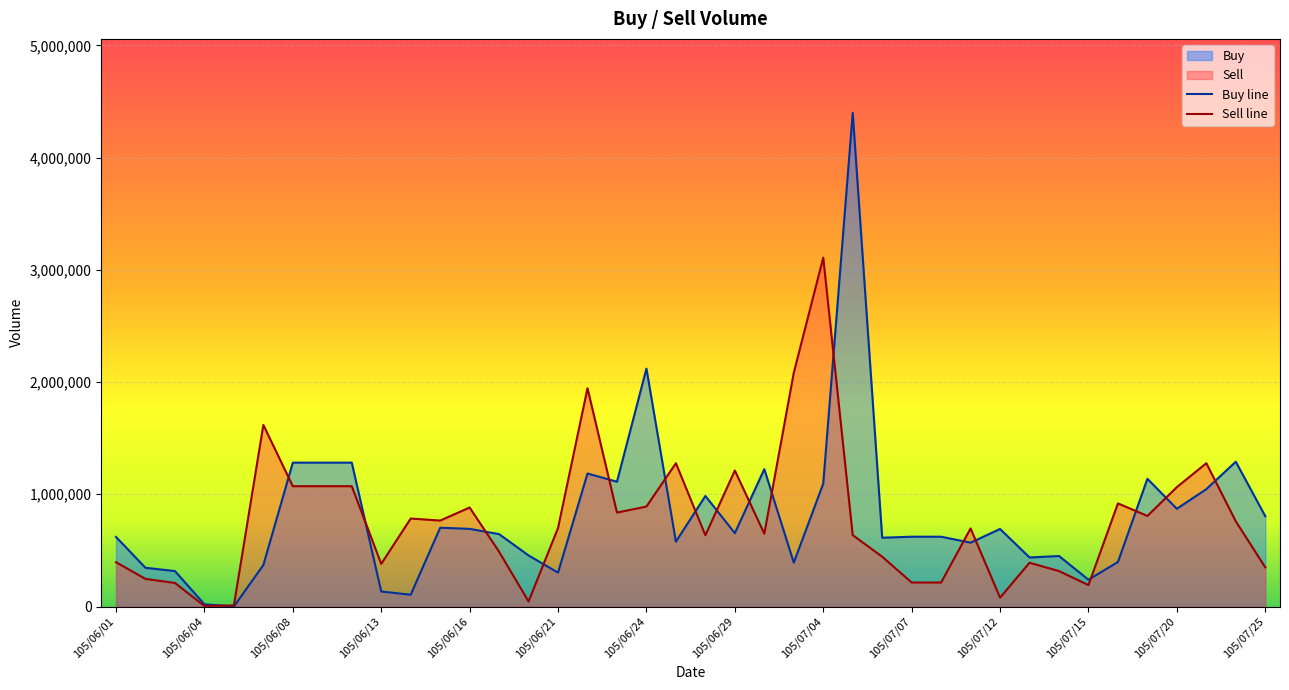

Between 105/06/04 and 105/06/15, which series saw the biggest shift?

Sell